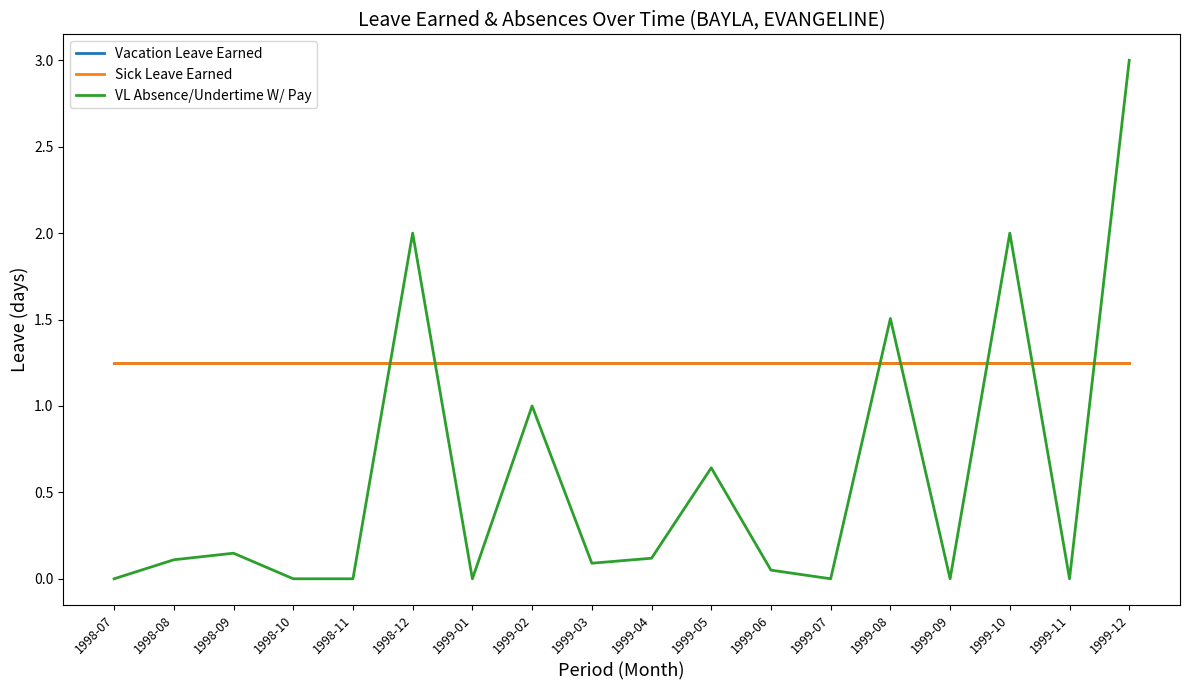

Reading right to left, what are all the values shown in this chart?

Vacation Leave Earned: 1999-12=1.2	1999-11=1.2	1999-10=1.2	1999-09=1.2	1999-08=1.2	1999-07=1.2	1999-06=1.2	1999-05=1.2	1999-04=1.2	1999-03=1.2	1999-02=1.2	1999-01=1.2	1998-12=1.2	1998-11=1.2	1998-10=1.2	1998-09=1.2	1998-08=1.2	1998-07=1.2
Sick Leave Earned: 1999-12=1.2	1999-11=1.2	1999-10=1.2	1999-09=1.2	1999-08=1.2	1999-07=1.2	1999-06=1.2	1999-05=1.2	1999-04=1.2	1999-03=1.2	1999-02=1.2	1999-01=1.2	1998-12=1.2	1998-11=1.2	1998-10=1.2	1998-09=1.2	1998-08=1.2	1998-07=1.2
VL Absence/Undertime W/ Pay: 1999-12=3.0	1999-11=0.0	1999-10=2.0	1999-09=0.0	1999-08=1.5	1999-07=0.0	1999-06=0.1	1999-05=0.6	1999-04=0.1	1999-03=0.1	1999-02=1.0	1999-01=0.0	1998-12=2.0	1998-11=0.0	1998-10=0.0	1998-09=0.1	1998-08=0.1	1998-07=0.0